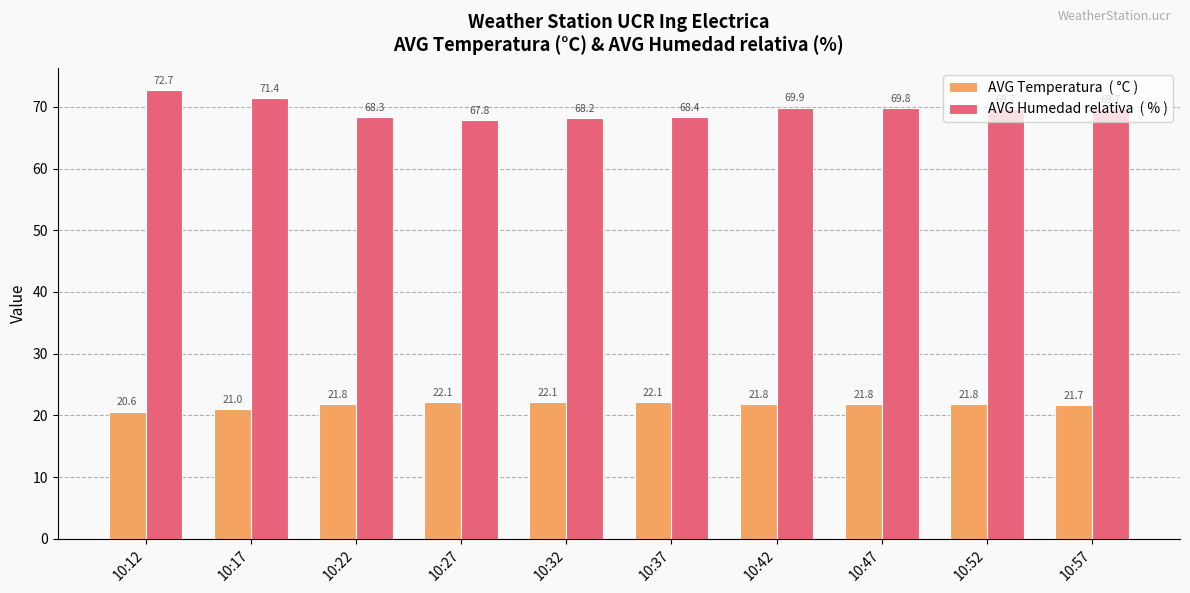

Which category has the highest value across all series?

10:12